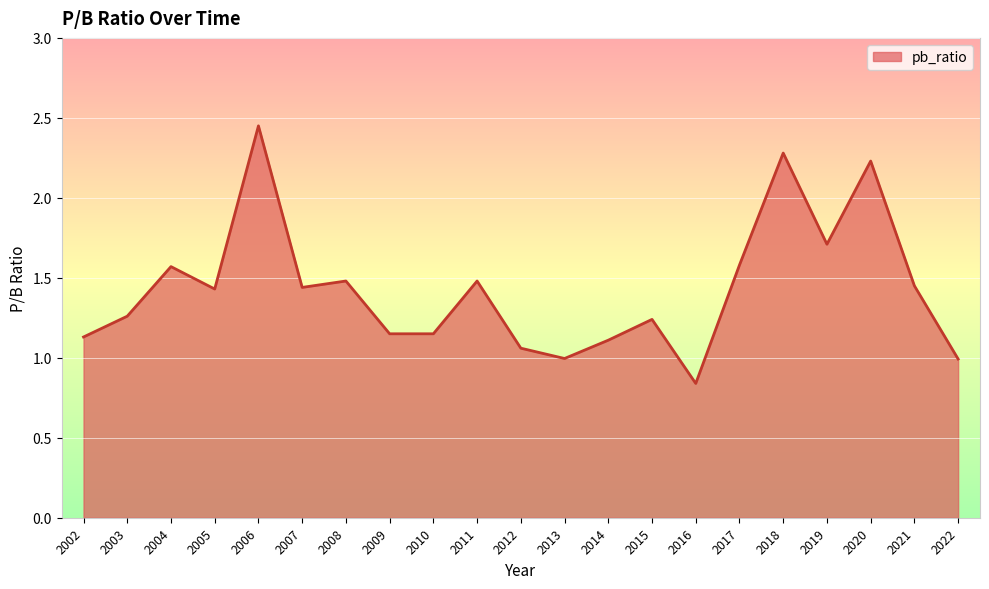

How many series are shown in this chart?

1